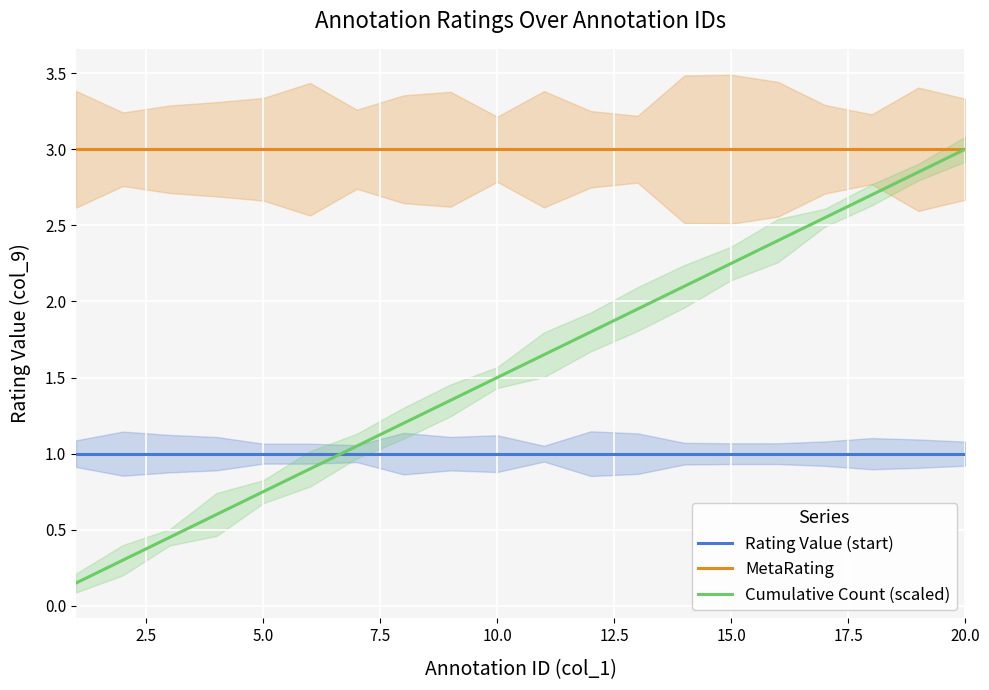

The Rating Value (start) series shows 1.0 at 5.0. True or false?

True